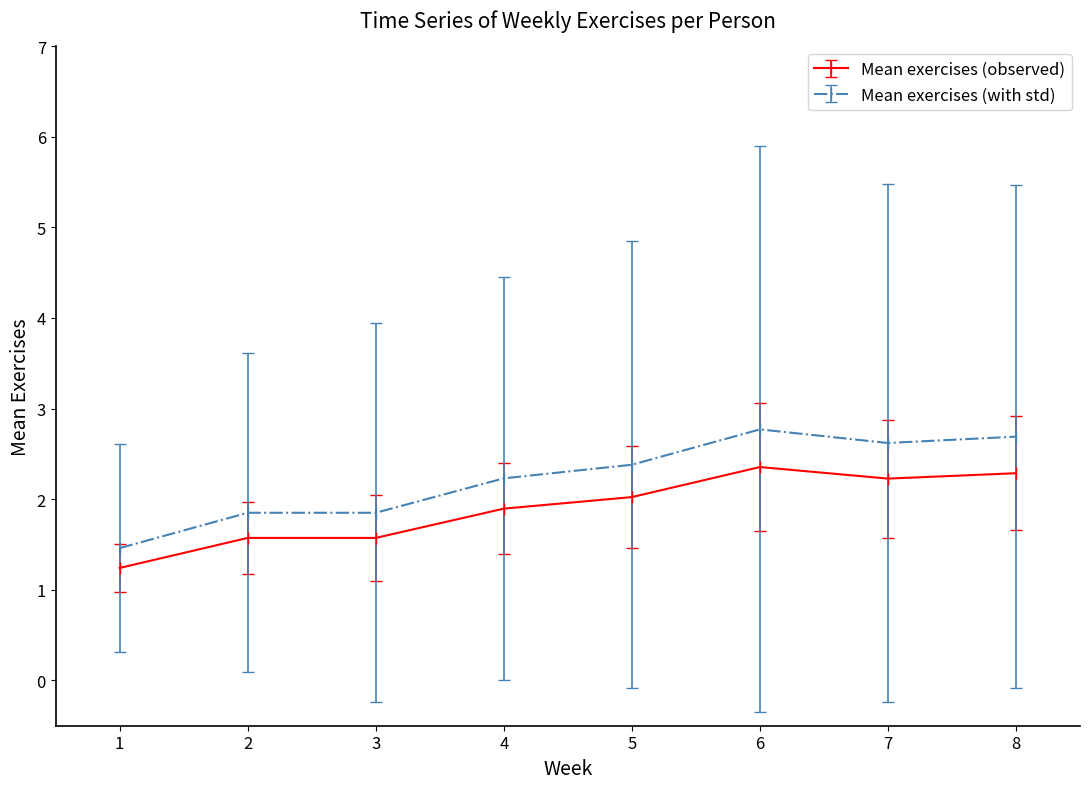

At 5, list the series in order from largest to smallest.

Mean exercises (with std), Mean exercises (observed)